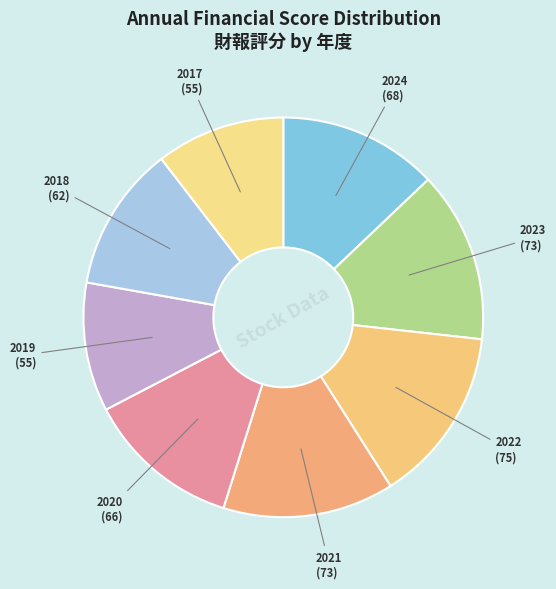

Does 2017 account for over 50% of the chart?

No